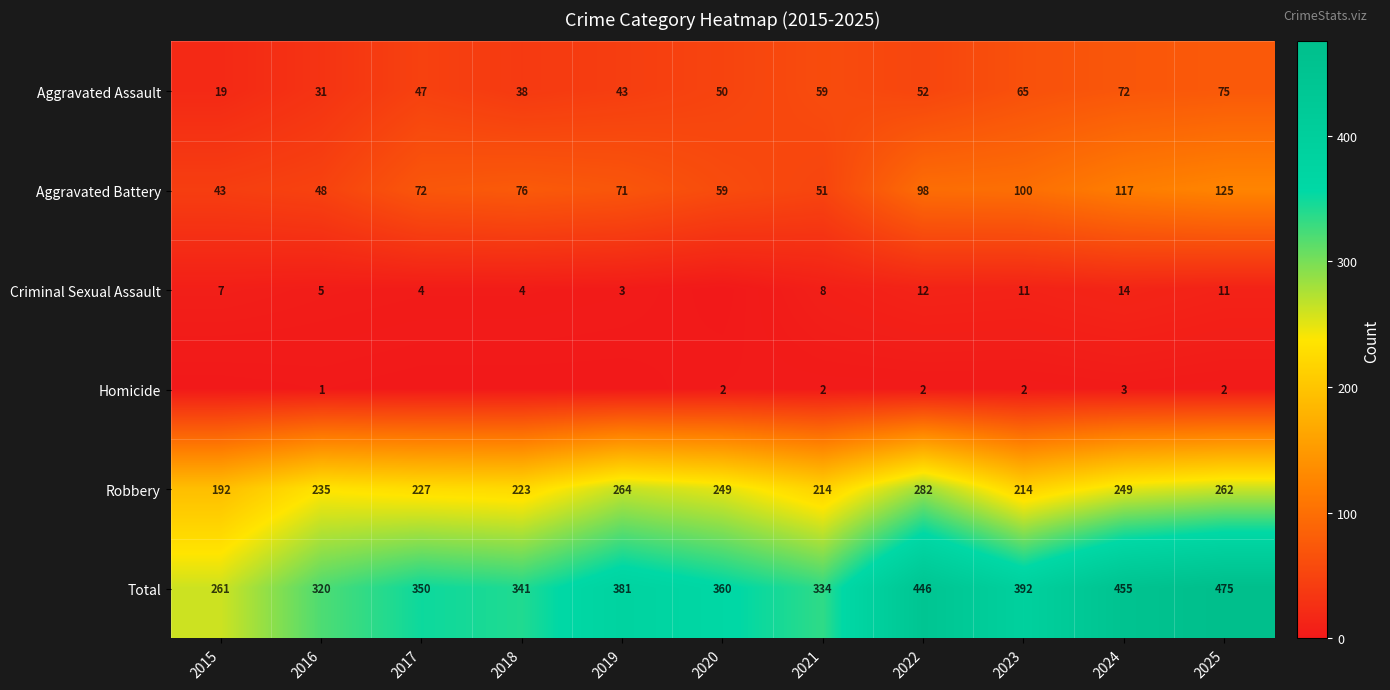

What is the difference between the highest and lowest values at 2022?

444